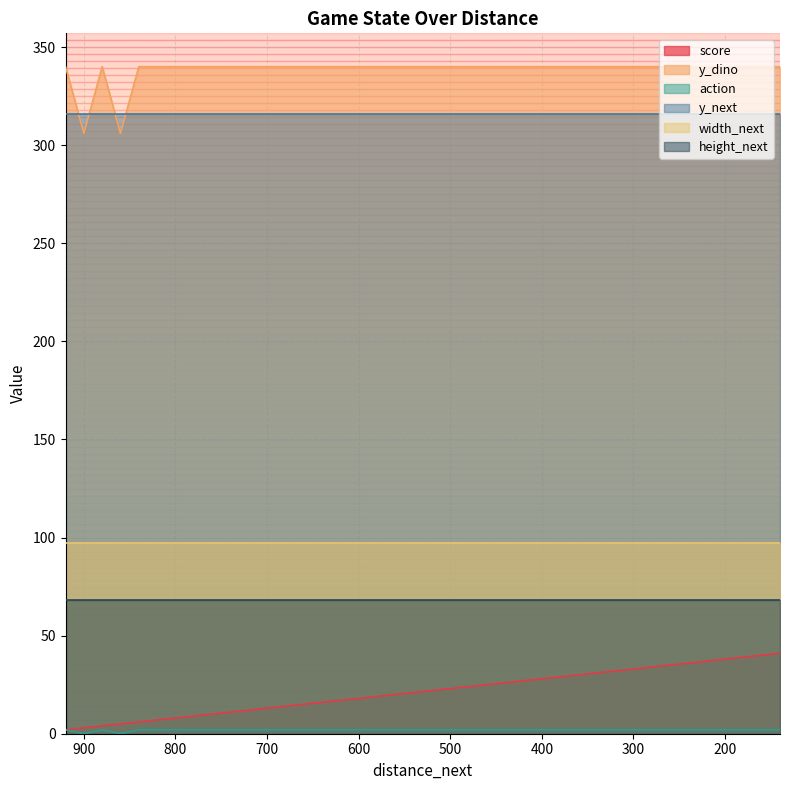

True or false: y_dino and action cross at least once.

False